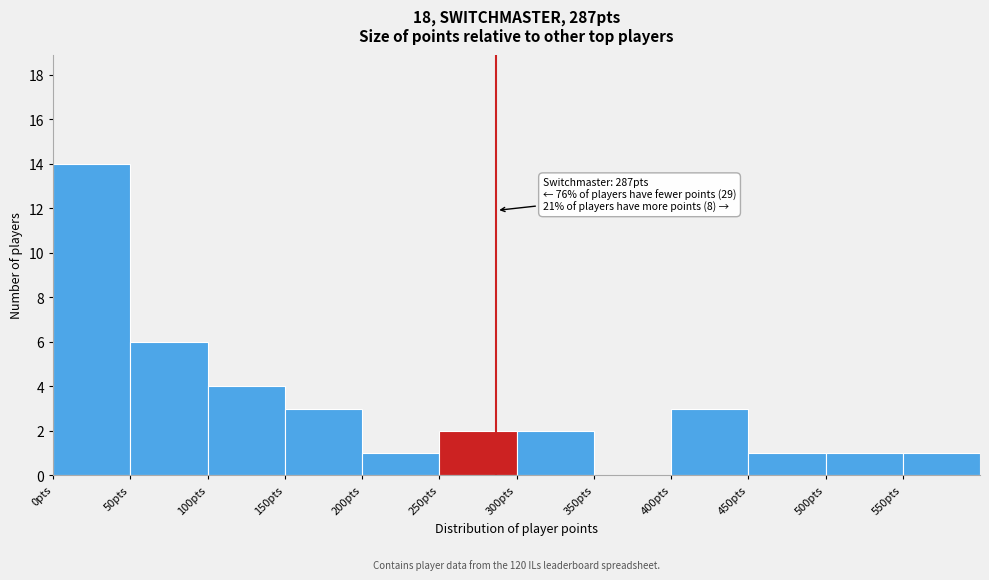

Which range on the x-axis has the tallest bar?

0 to 50